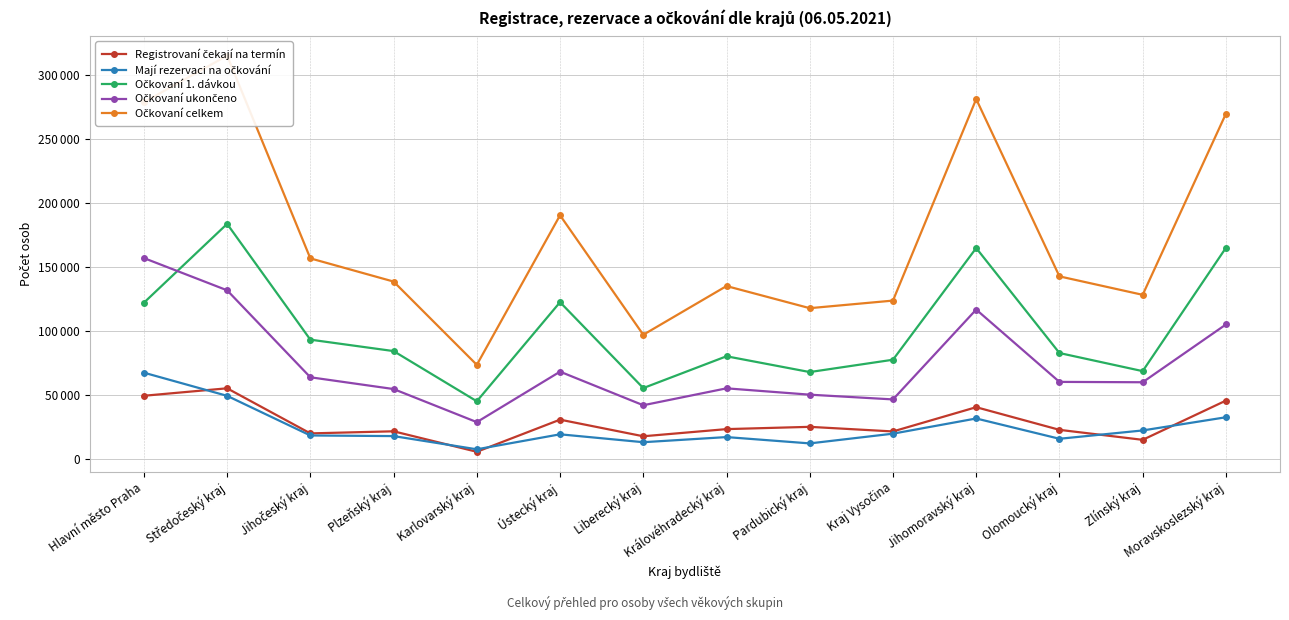

At which label does Registrovaní čekají na termín reach its peak?

Středočeský kraj